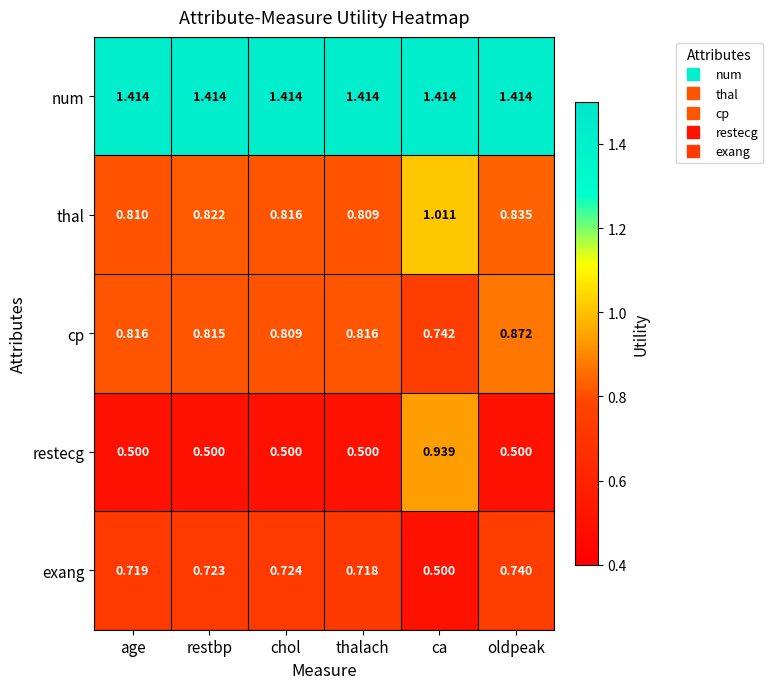

Which series has the largest range (max minus min)?

restecg